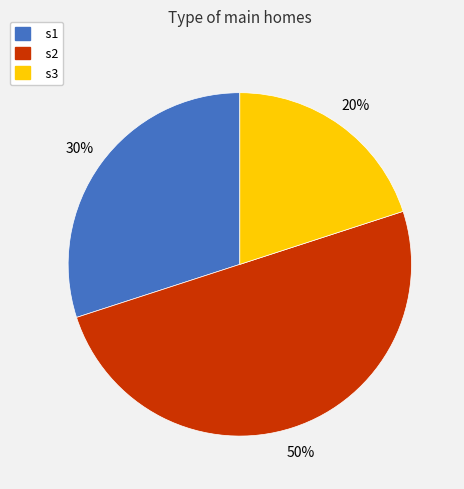

Which slice is the smallest?

s3